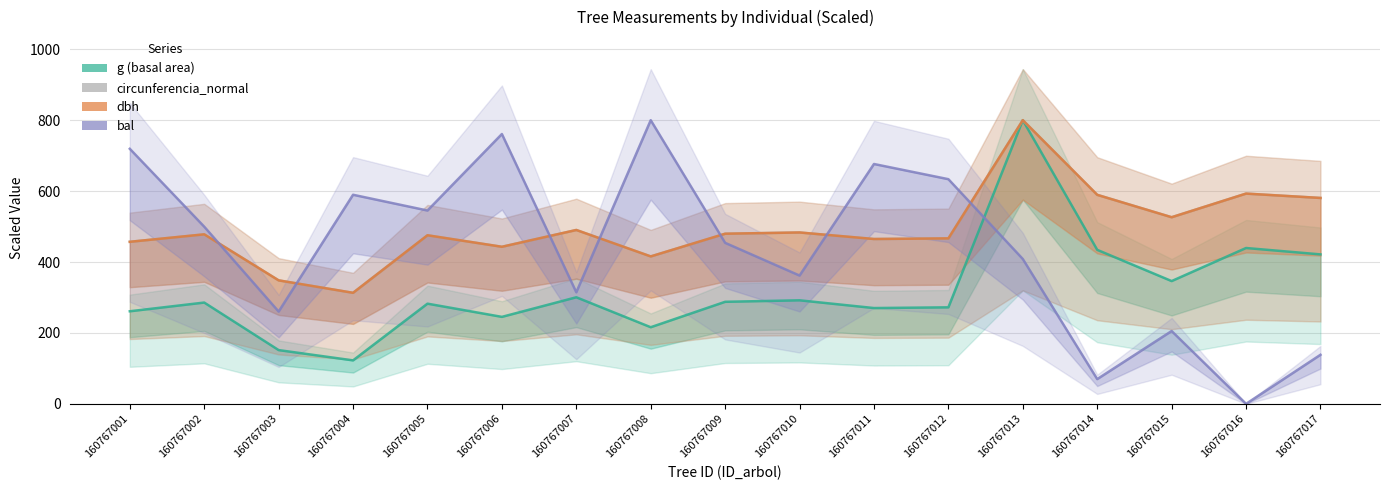

What is the value of the bal point at the 7th from the left?

314.6